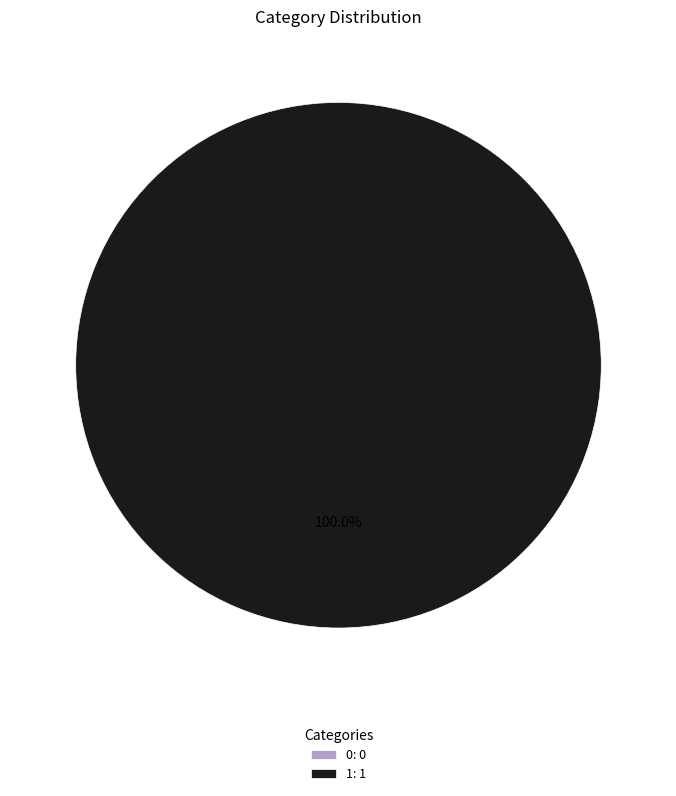

Rank the categories by value from highest to lowest.

1, 0